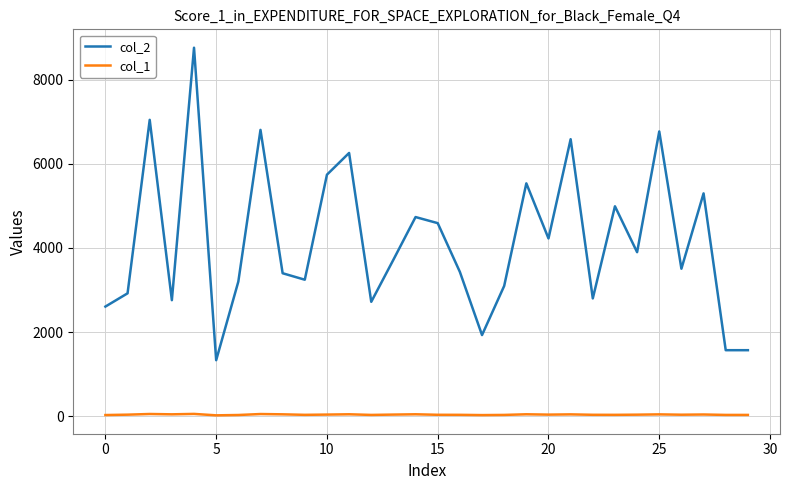

Rank the series by their maximum value, from lowest to highest.

col_1, col_2